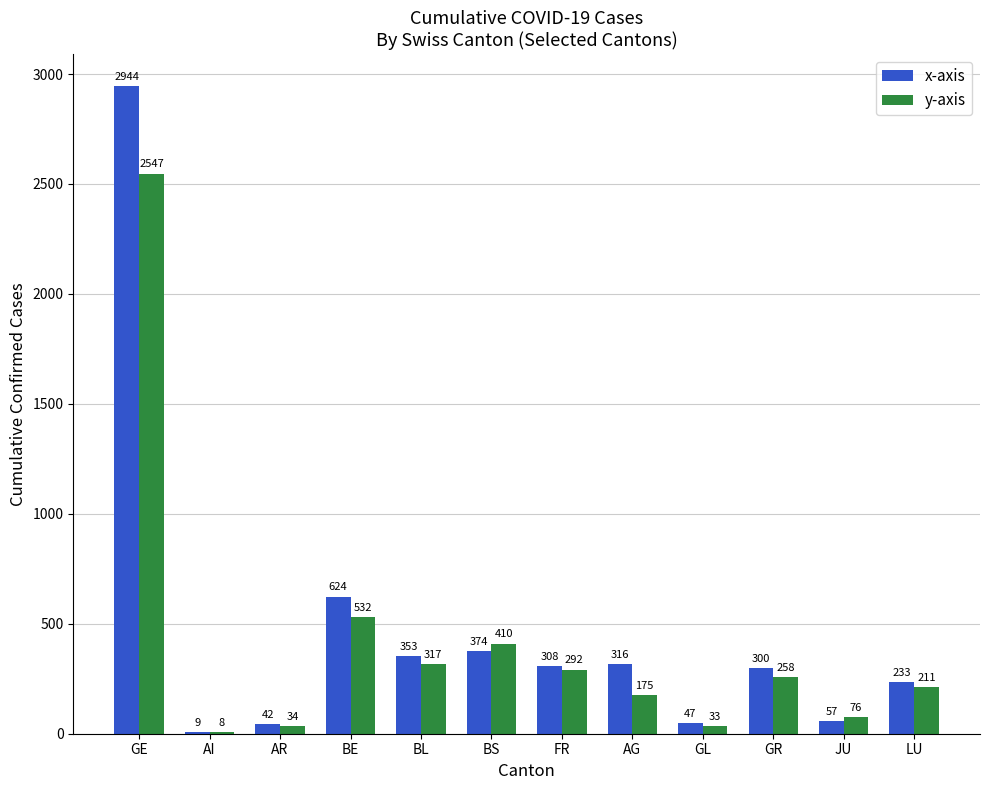

How many groups of bars are there?

12